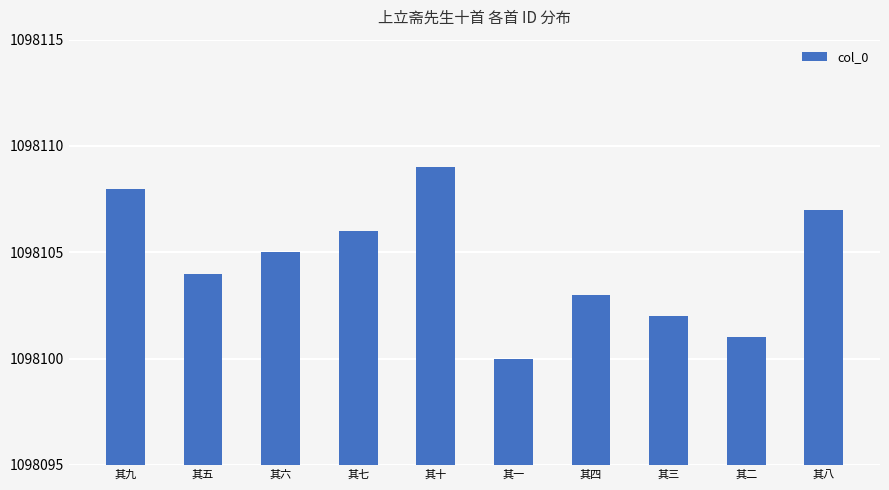

What is the change in value from 其九 to 其一?

-8